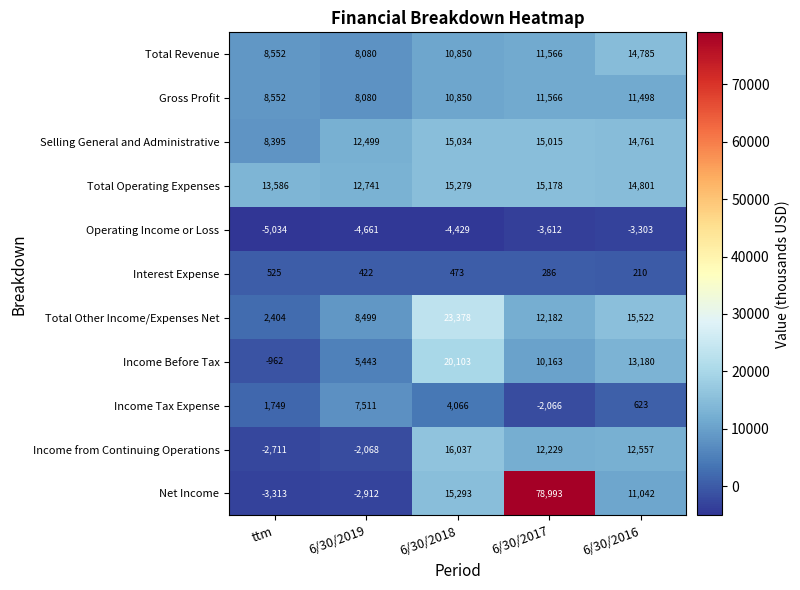

At how many categories does at least one series exceed 48187?

1